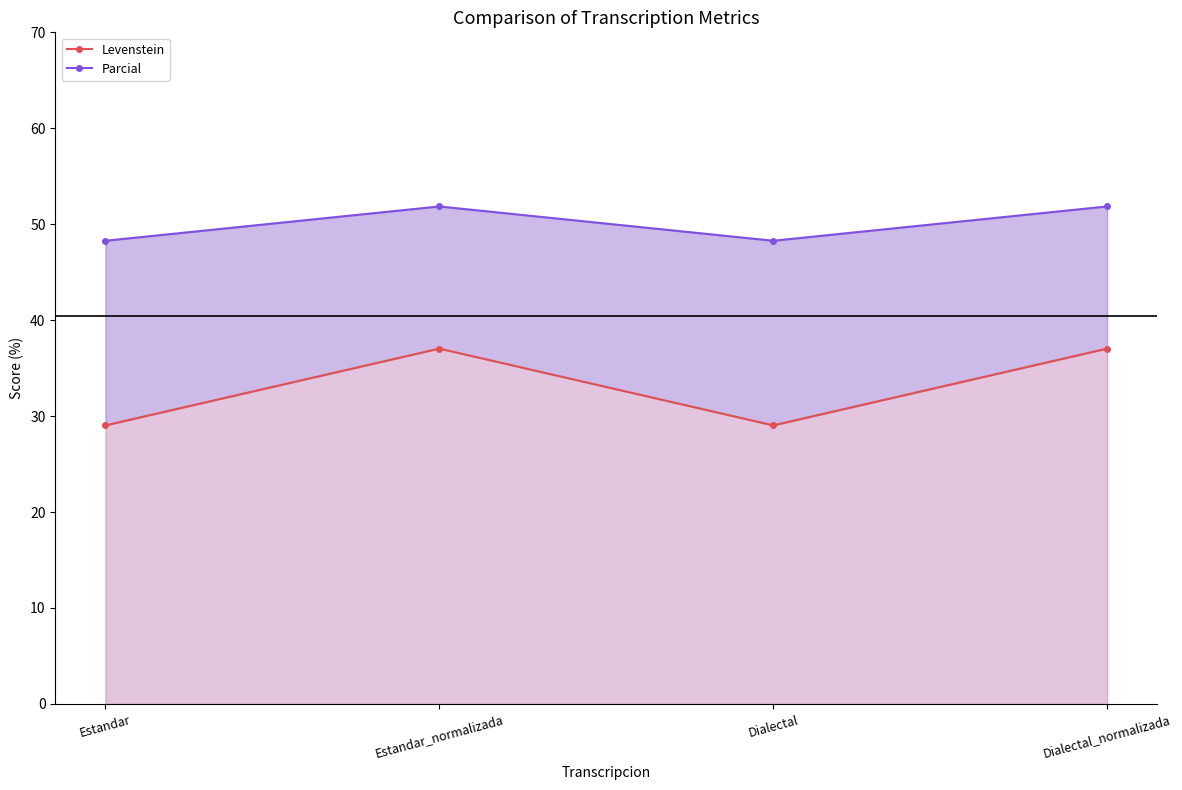

What is the sum of all Levenstein values?

132.1